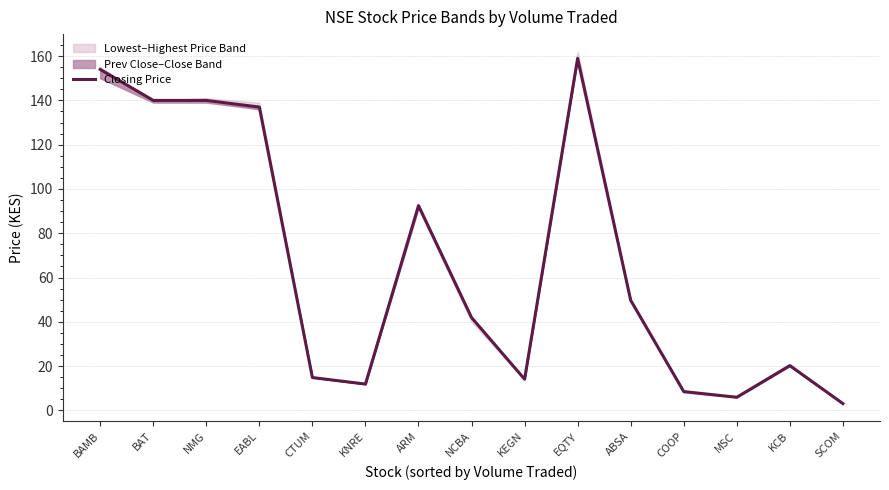

At which label is the value closest to 81?

ARM